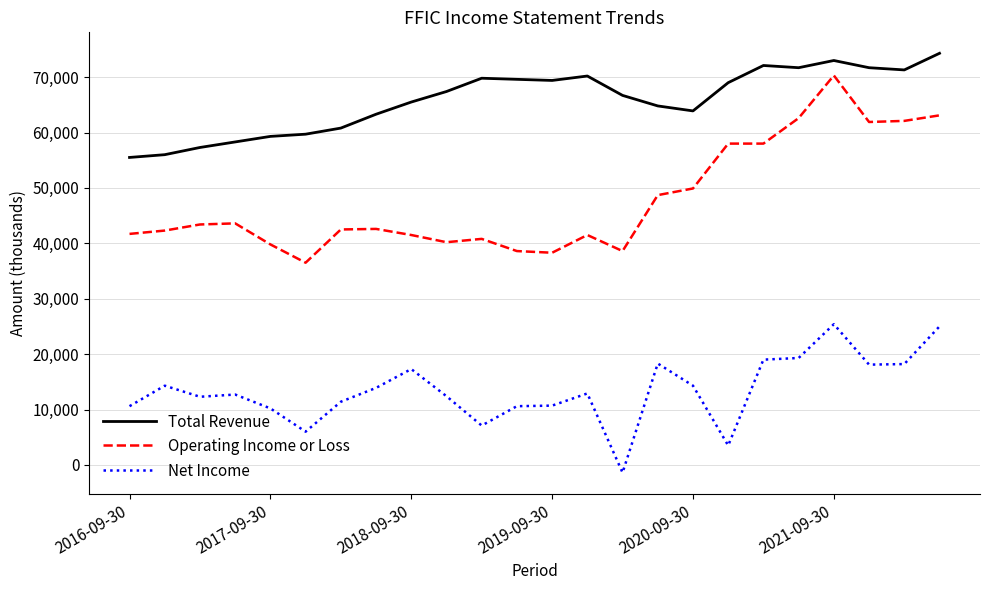

Which series has the largest total across all categories?

Total Revenue